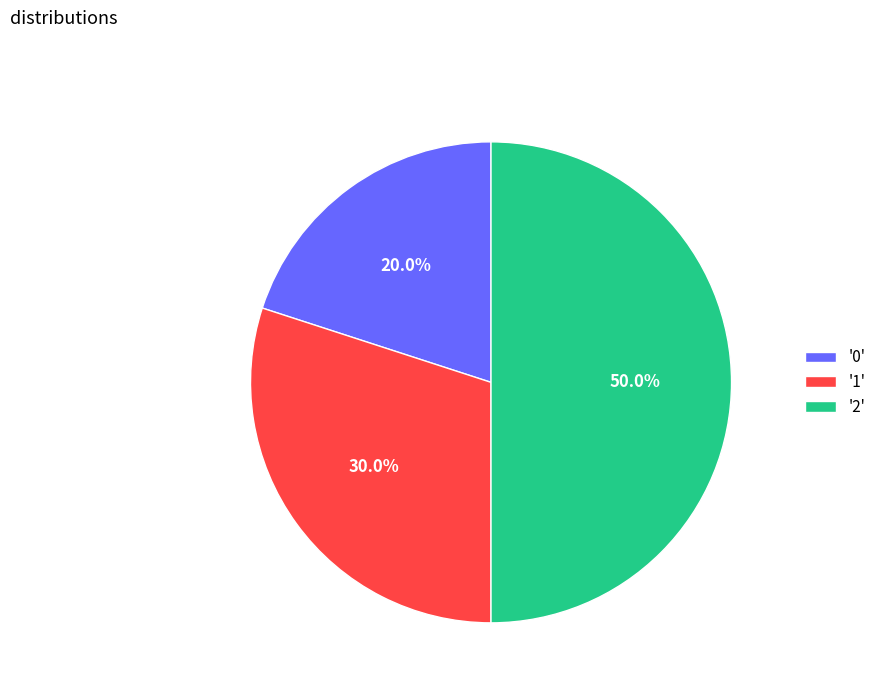

What percentage do '0' and '1' together represent?

50.0%